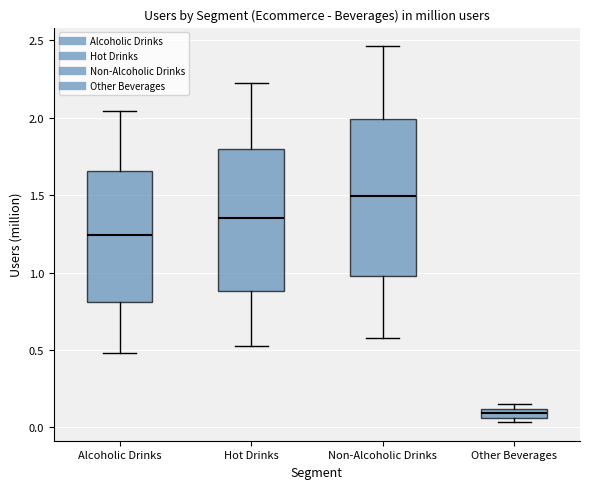

Which box's median line is the highest?

Non-Alcoholic Drinks